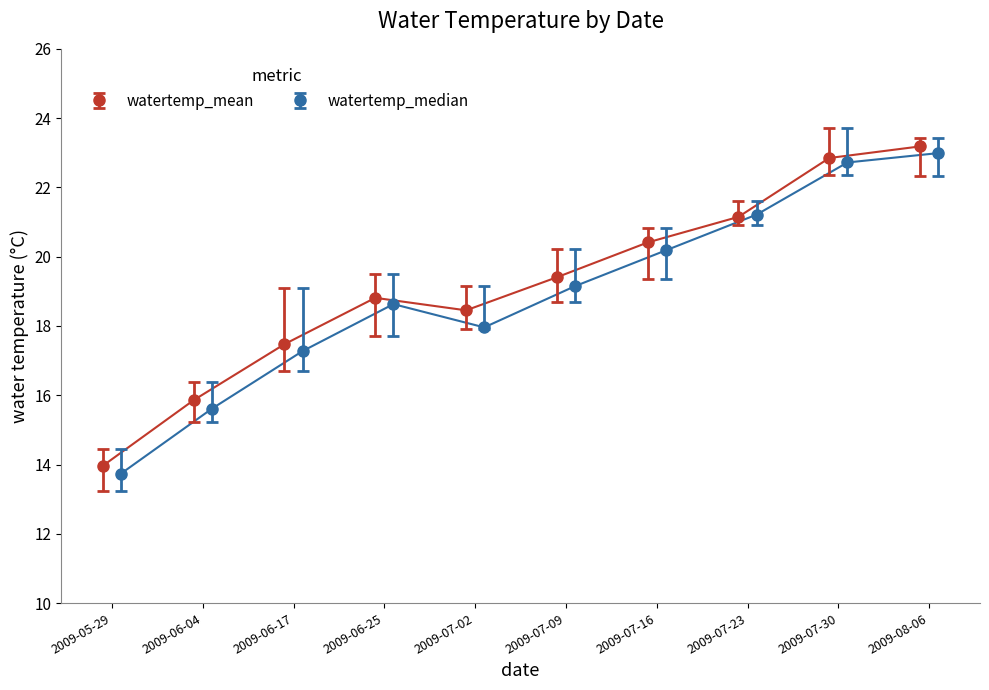

True or false: watertemp_min has a value of 22.3 at 2009-08-06.

True